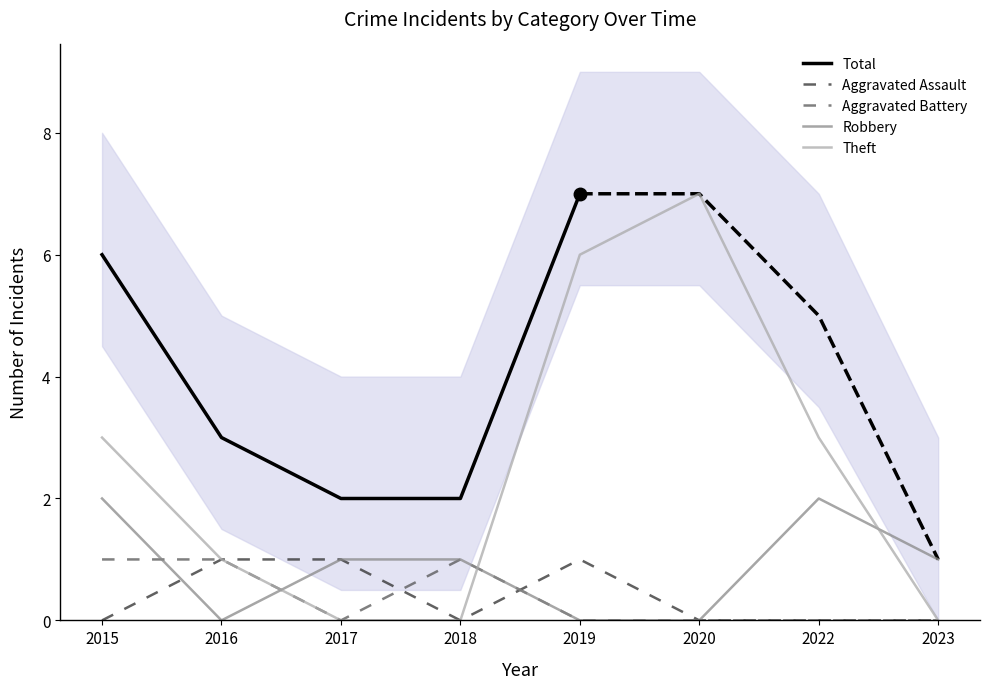

How many interior local peaks does the Aggravated Battery series have?

1